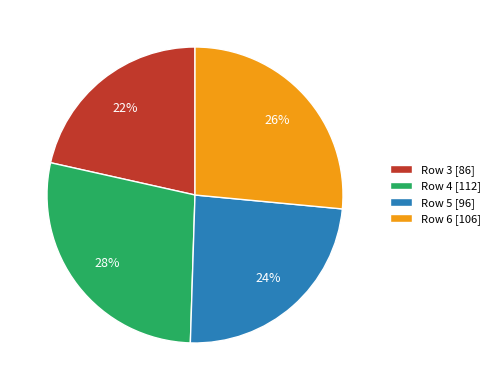

How many slices are in this pie chart?

4